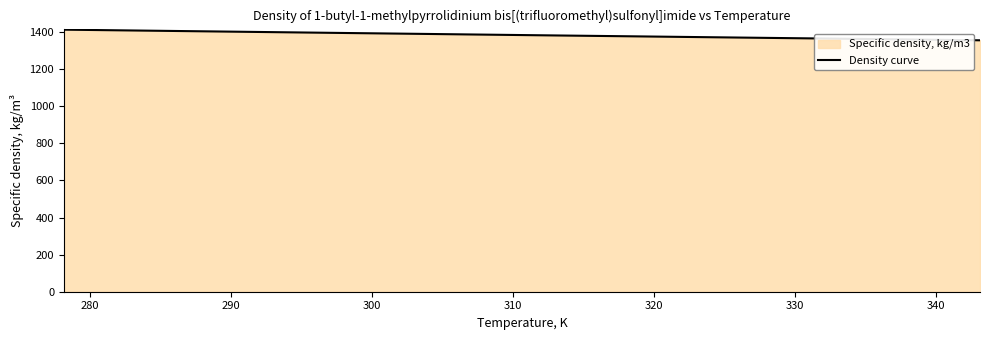

What is the difference between the maximum and minimum values?

57.3